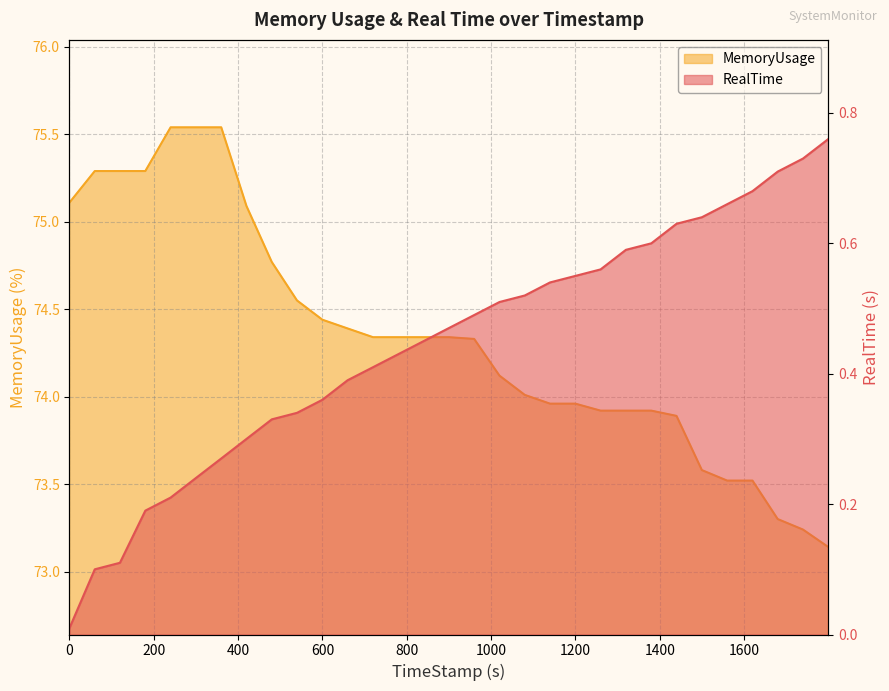

Which series has the largest total across all categories?

MemoryUsage